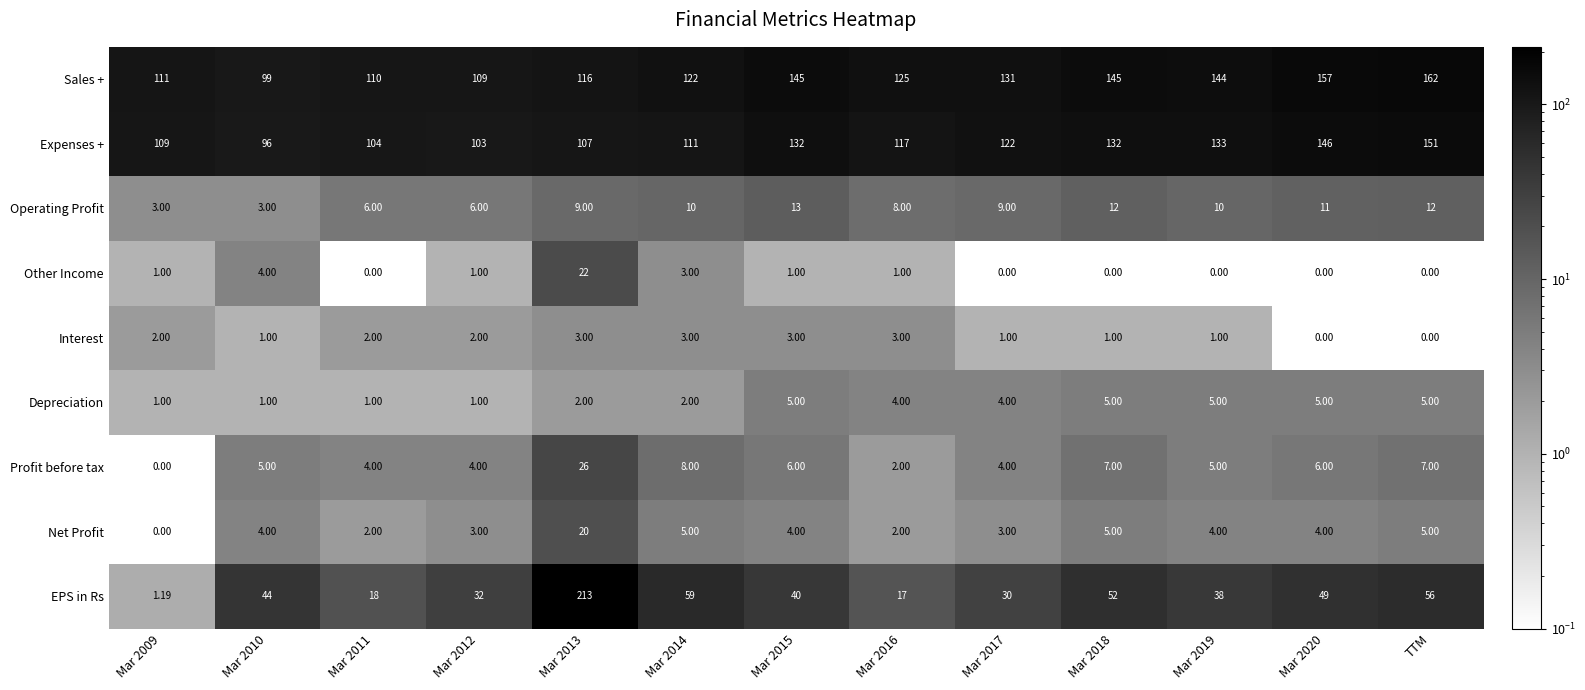

At which category is the sum across all series the highest?

Mar 2013